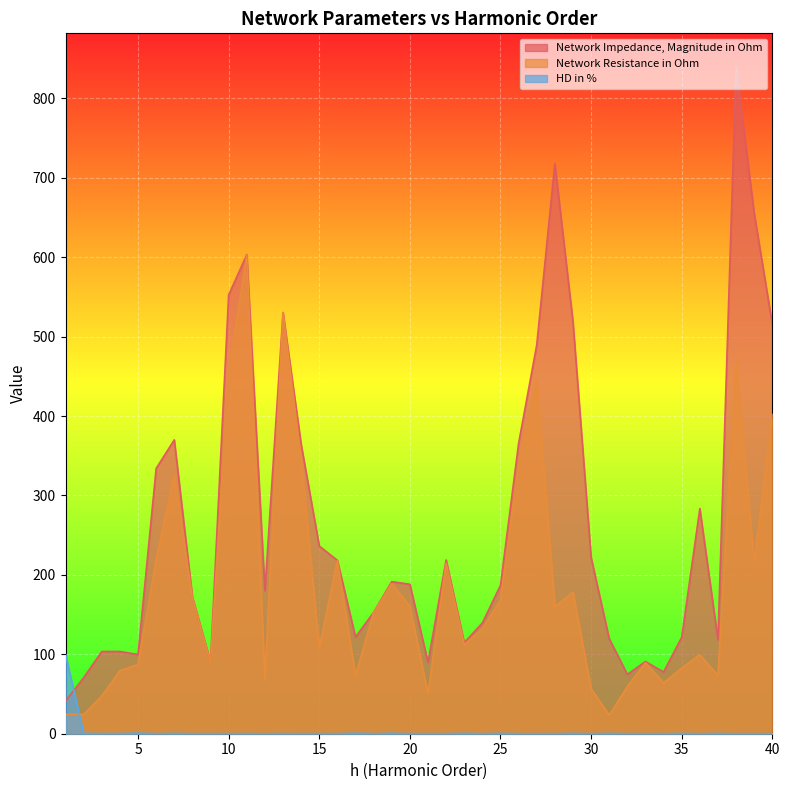

The Network Impedance, Magnitude in Ohm series shows 292.4 at 38. True or false?

False